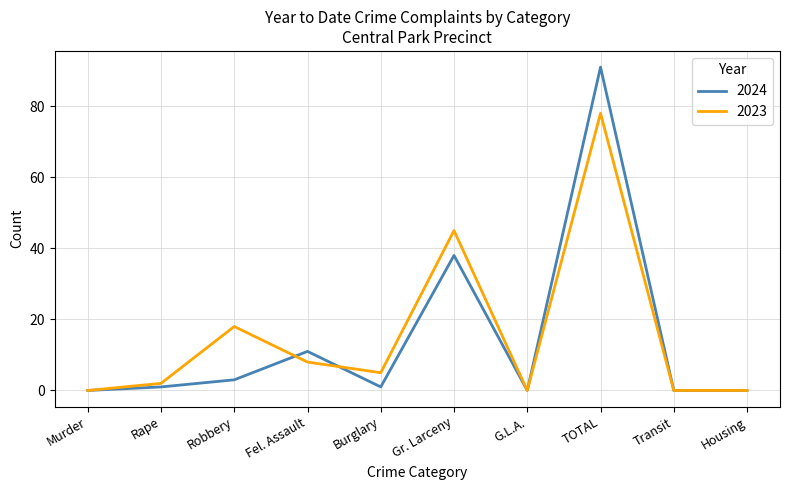

What position from the left is Housing?

10